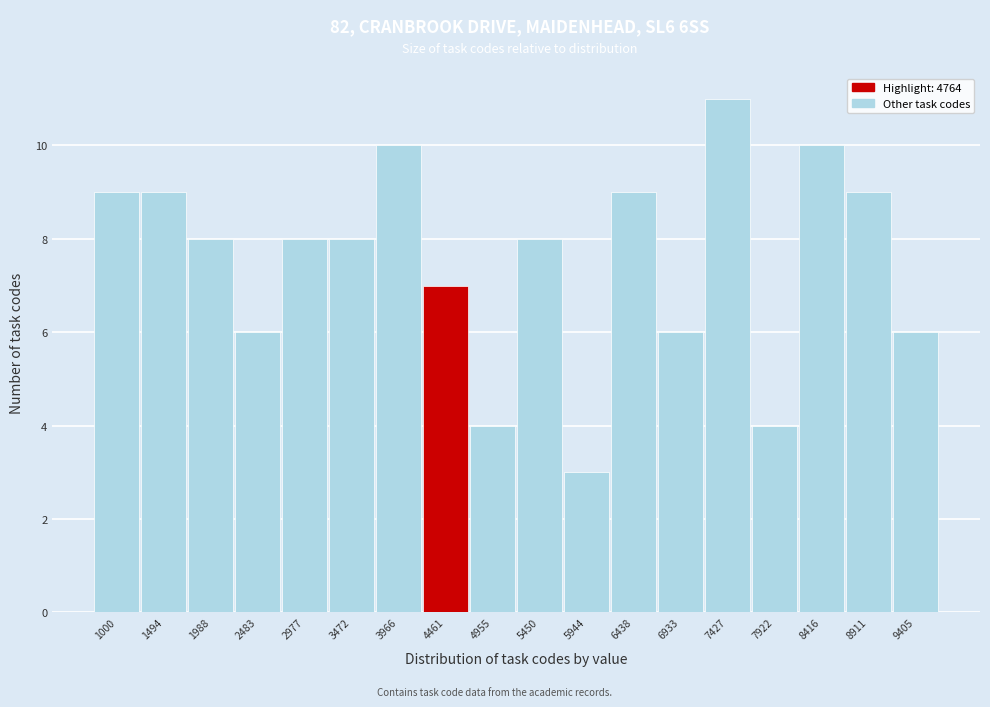

Reading left to right, list all the values displayed in this chart.

9	9	8	6	8	8	10	7	4	8	3	9	6	11	4	10	9	6